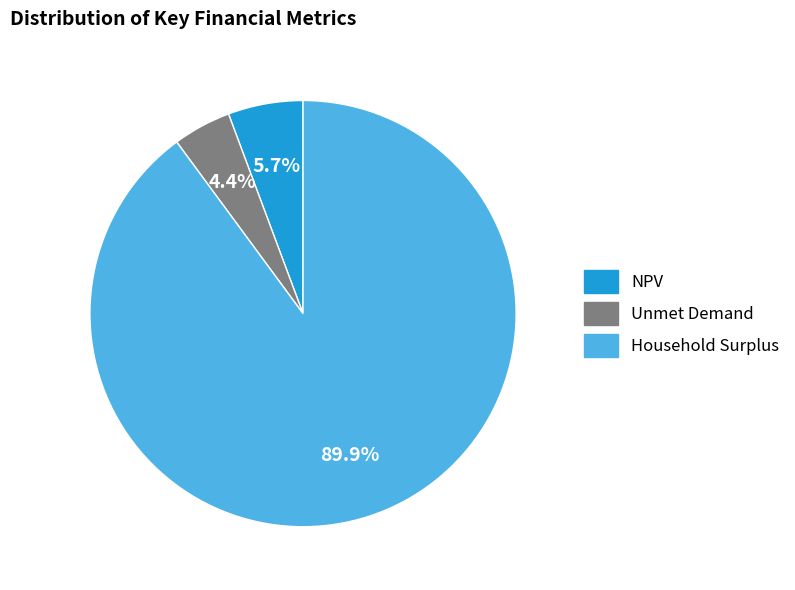

What is the smallest slice in the pie chart?

Unmet Demand